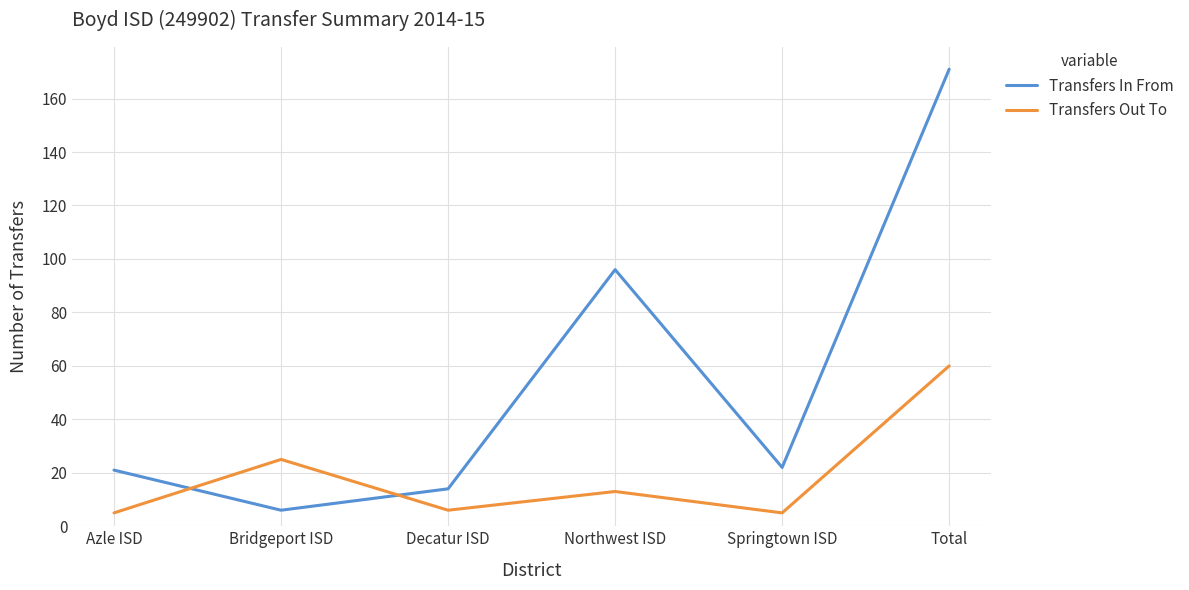

What is the maximum value for Transfers Out To?

60